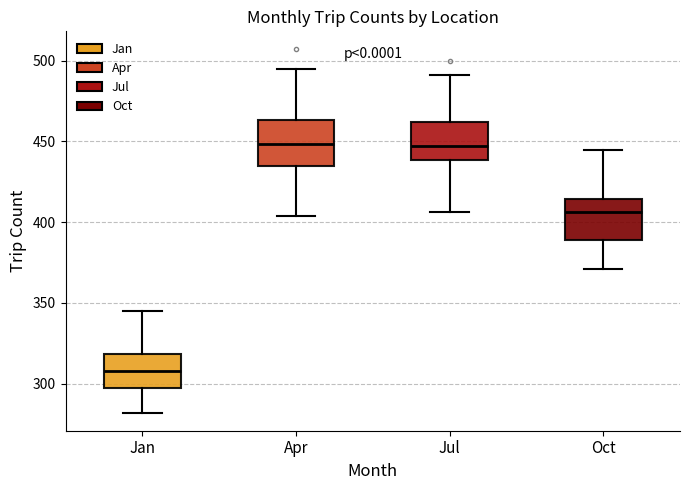

Reading left to right, read every box against the y-axis: the position of its median line, the range the box covers, and the ends of its whiskers. The values are not printed on the chart, so give them approximately, as read against the axis.

Jan: median 310, box 300 to 320, whiskers 280 to 345
Apr: median 450, box 435 to 465, whiskers 405 to 495
Jul: median 450, box 440 to 460, whiskers 405 to 490
Oct: median 405, box 390 to 415, whiskers 370 to 445